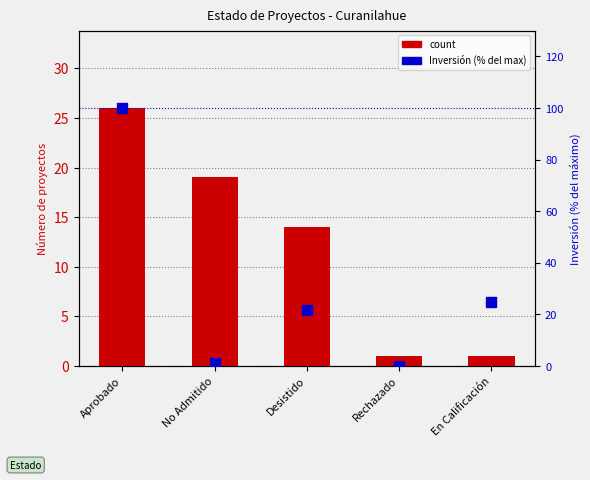

What are all the series names shown in the legend?

count, Inversión (% del max)